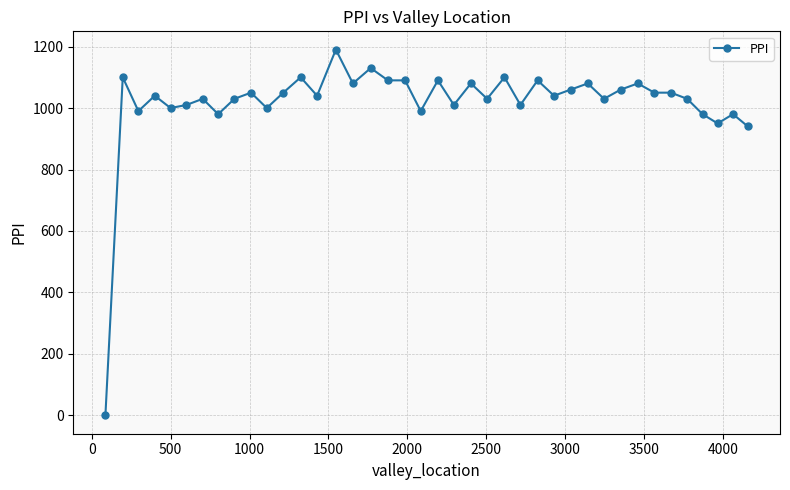

What is the value of the 35th point from the left?

1050